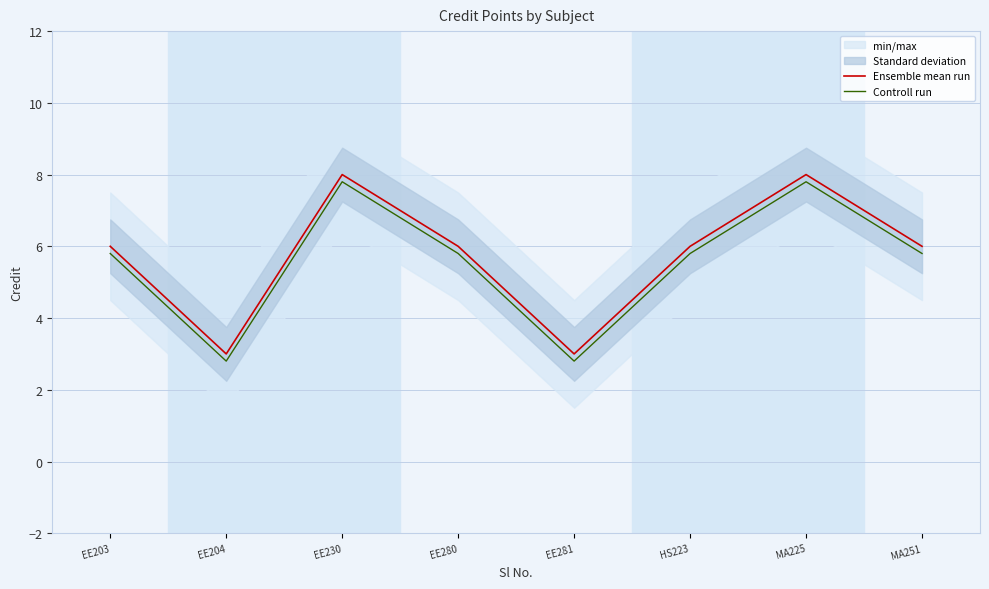

Between EE203 and HS223, which is larger?

EE203